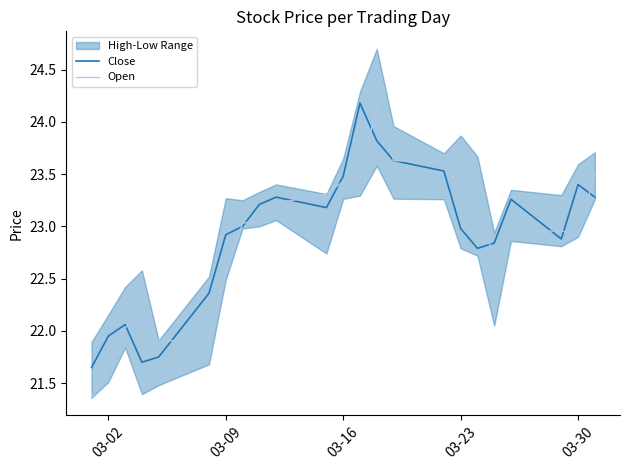

At which label is Open closest to 22?

03-16